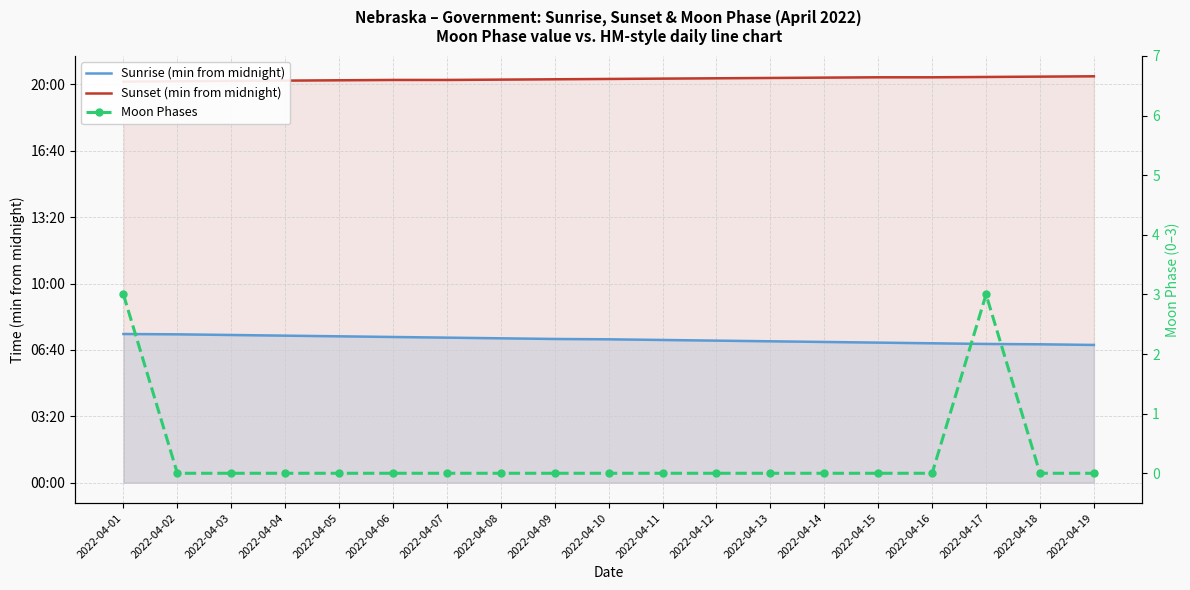

True or false: Sunrise (min from midnight) and Moon Phases cross at least once.

False